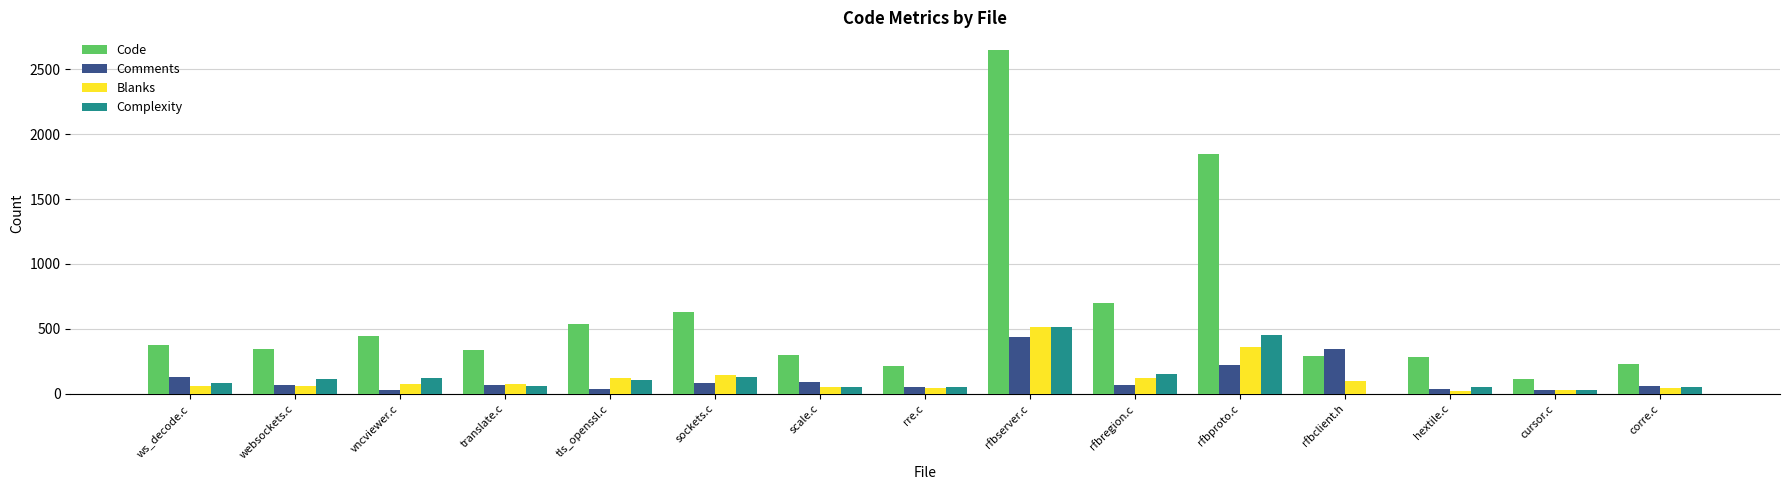

At which label does Code reach its peak?

rfbserver.c